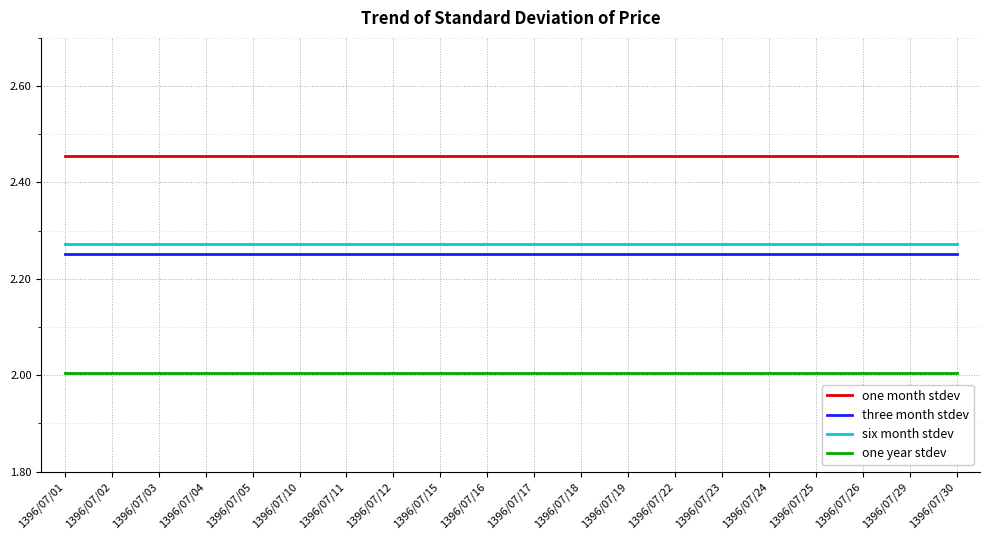

What is the minimum value shown in the chart?

2.0